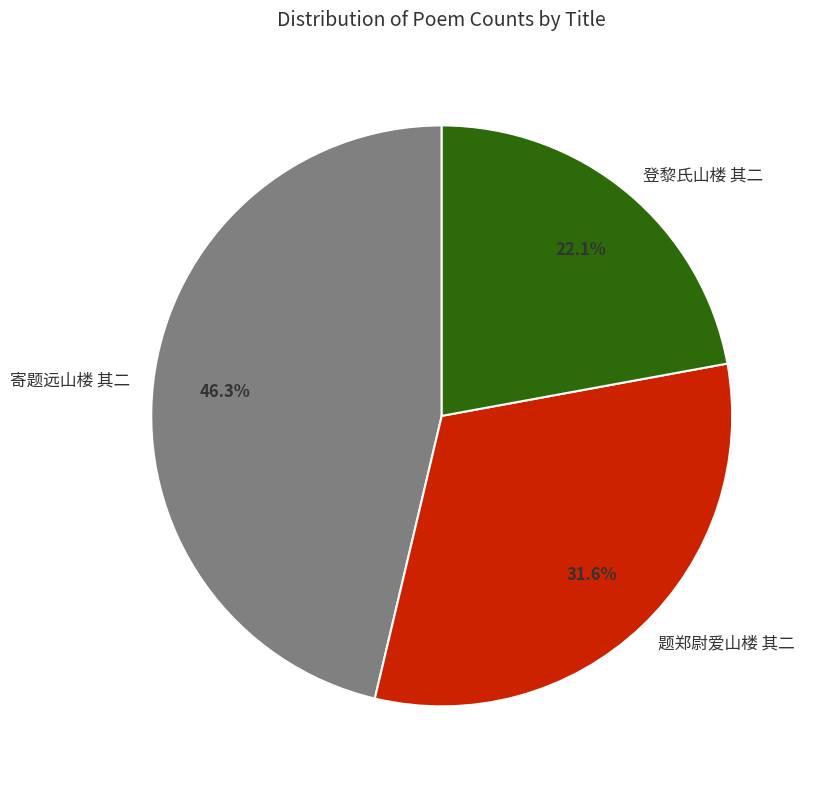

Which has a higher value, 题郑尉爱山楼 其二 or 登黎氏山楼 其二?

题郑尉爱山楼 其二